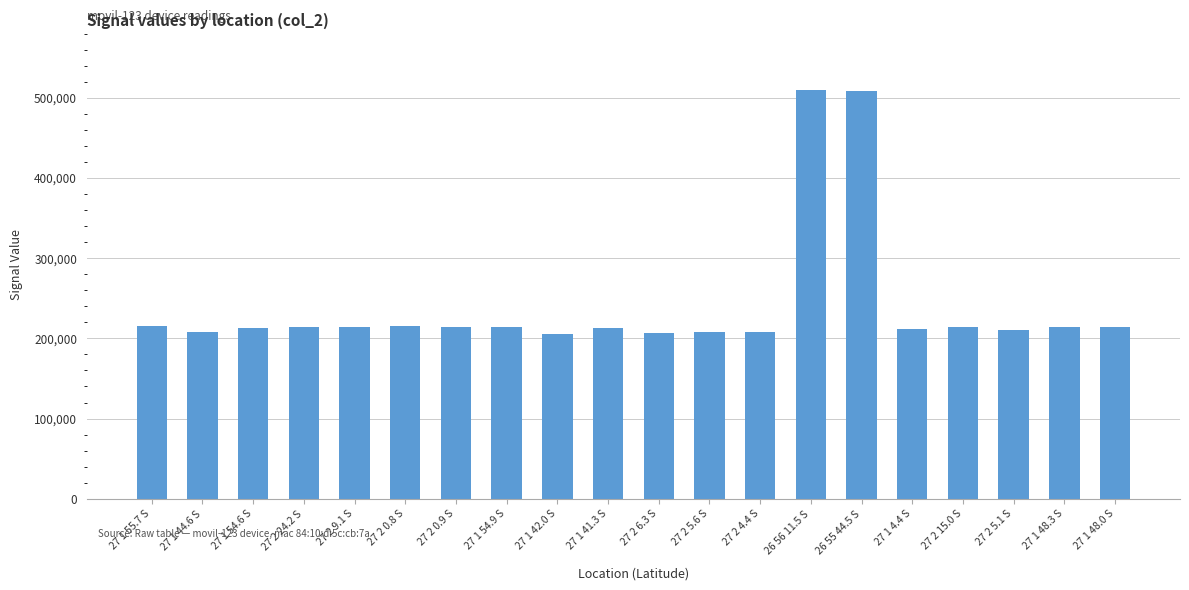

Does the chart contain stacked bars?

No